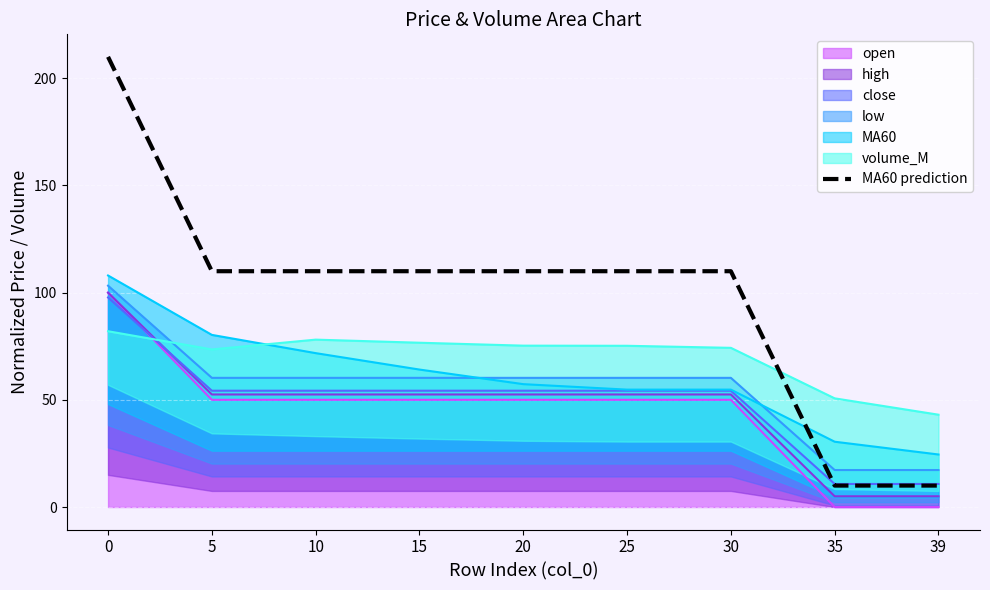

Between 30 and 35, which is larger?

30